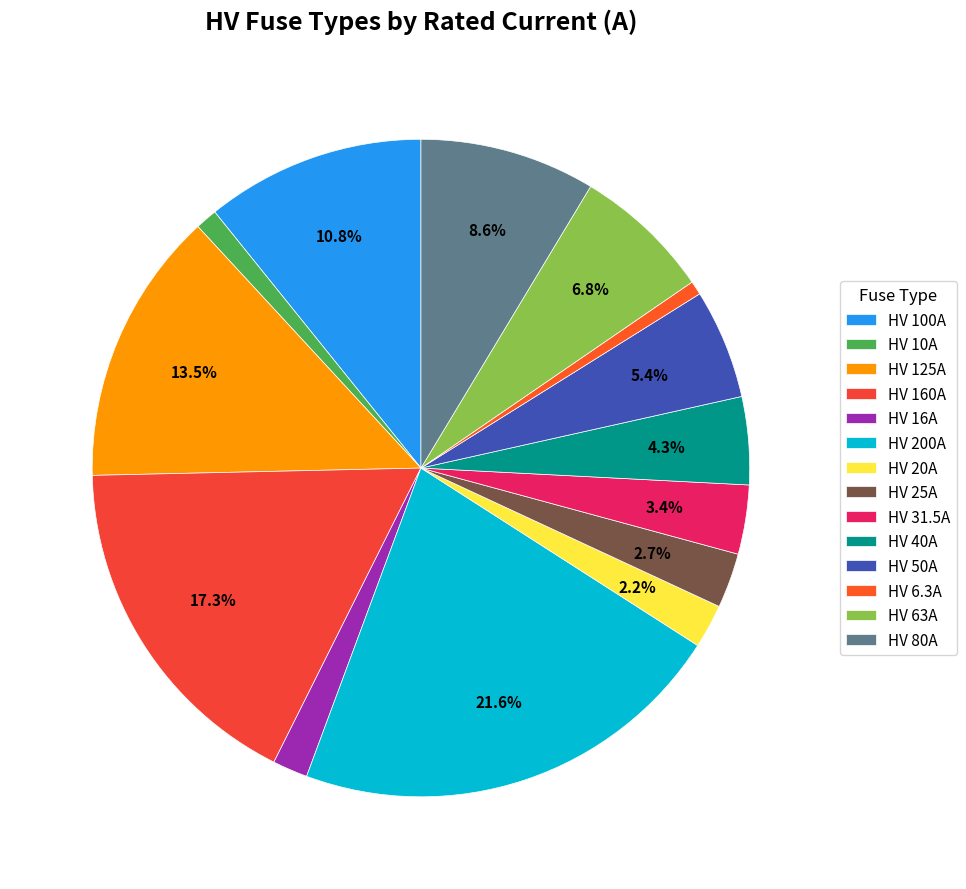

What is the ratio of the value at HV 100A to the value at HV 125A?

0.8